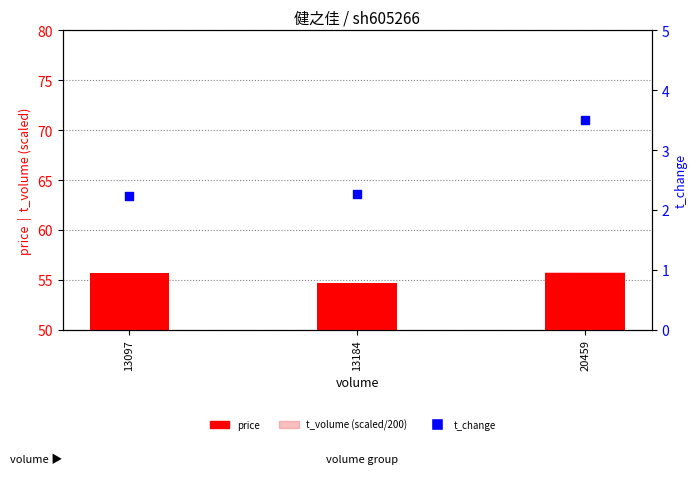

Which series contains the lowest Y value?

t_change